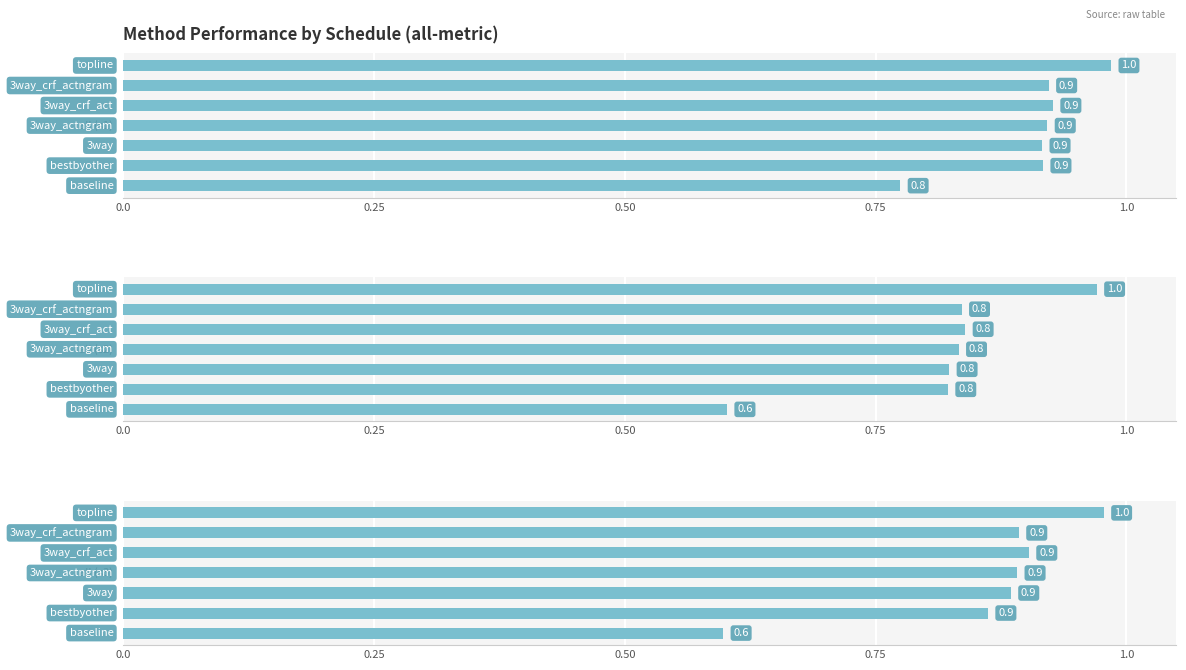

What is the spread (max minus min) of values at 0.75?

0.1